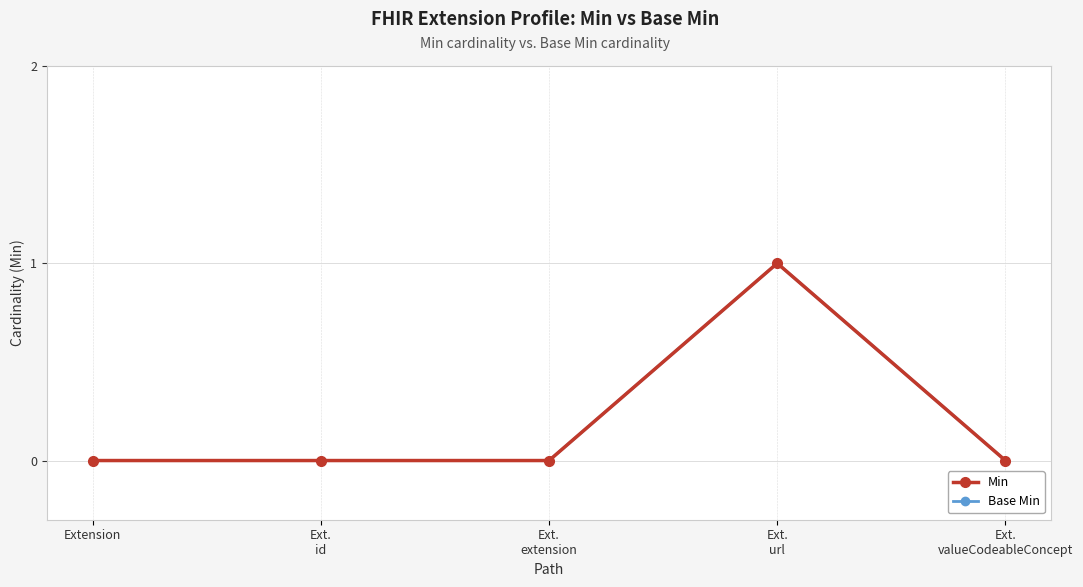

Does the chart have visible grid lines?

Yes